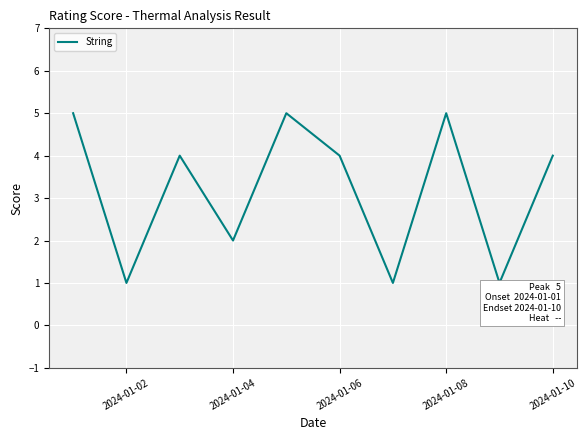

What is the sum of all values?

32